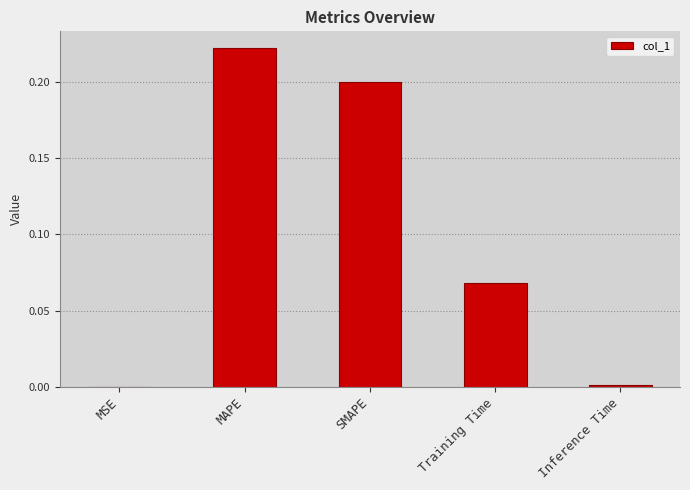

Which category has the highest value across all series?

MAPE